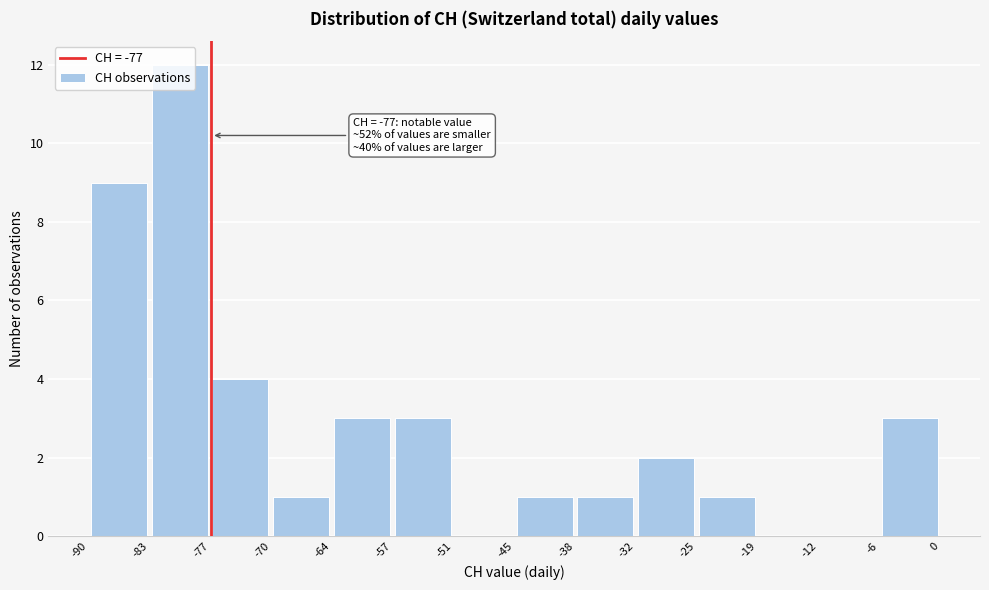

Which range on the x-axis has the tallest bar?

-83 to -77